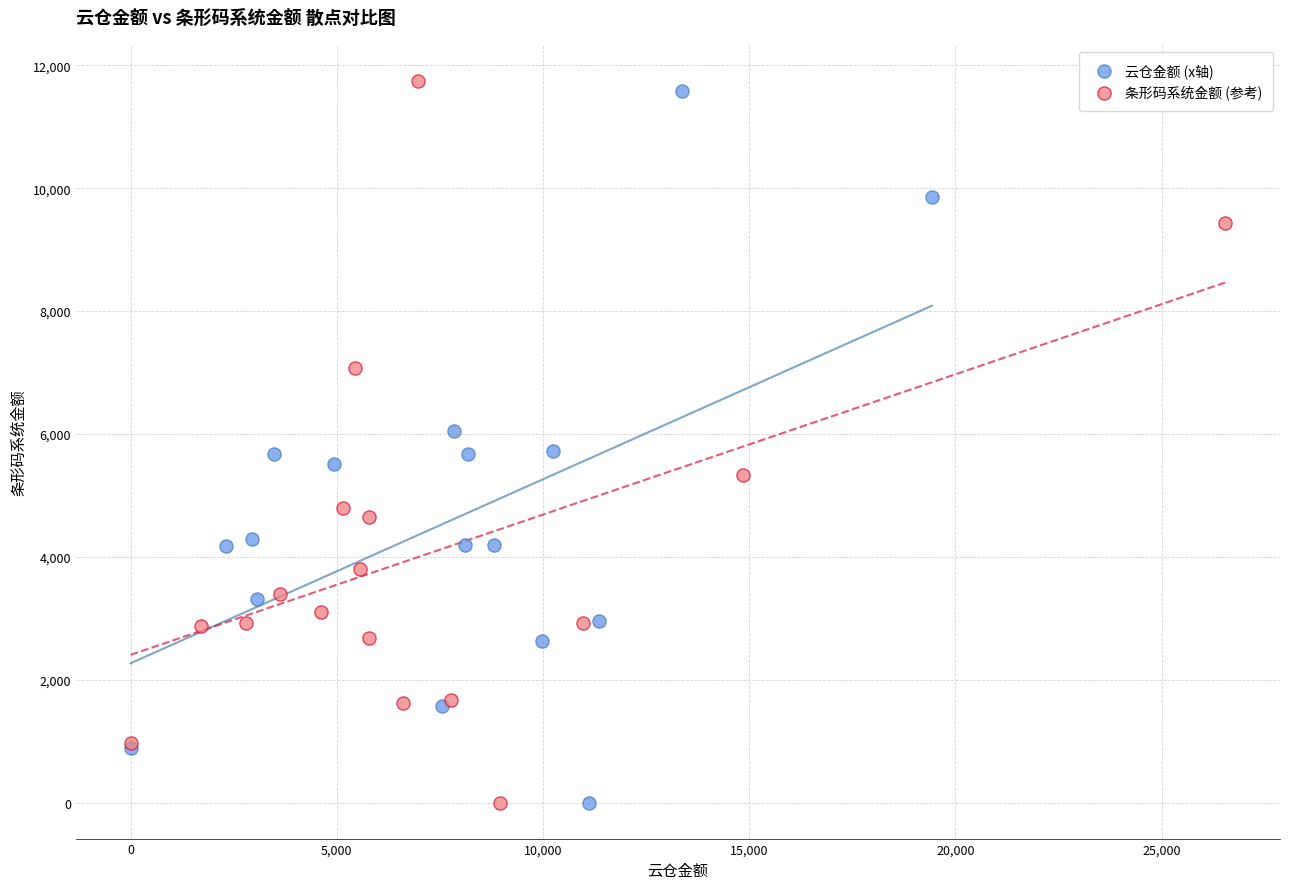

Which series has the largest Y range (max minus min)?

条形码系统金额 (参考)